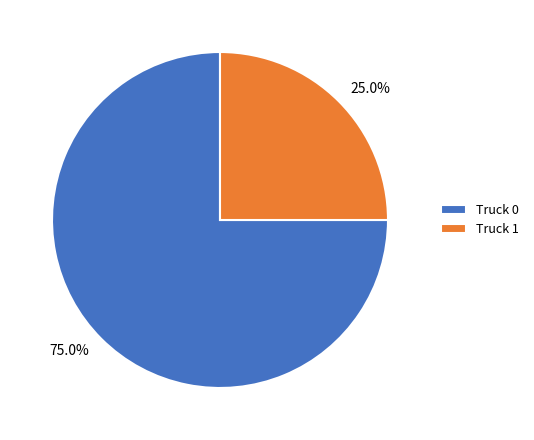

Does any single category account for the majority?

Yes